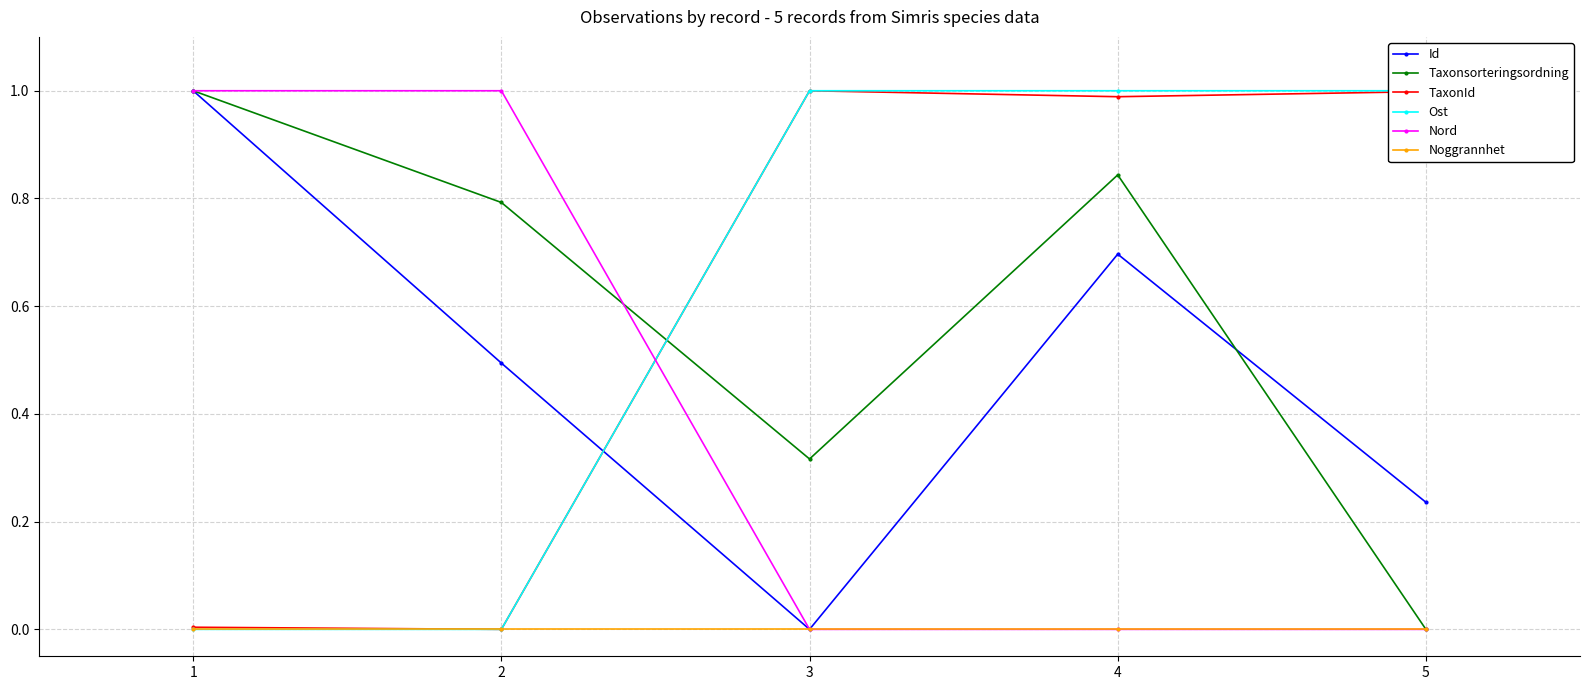

What are all the series names shown in the legend?

Id, Taxonsorteringsordning, TaxonId, Ost, Nord, Noggrannhet